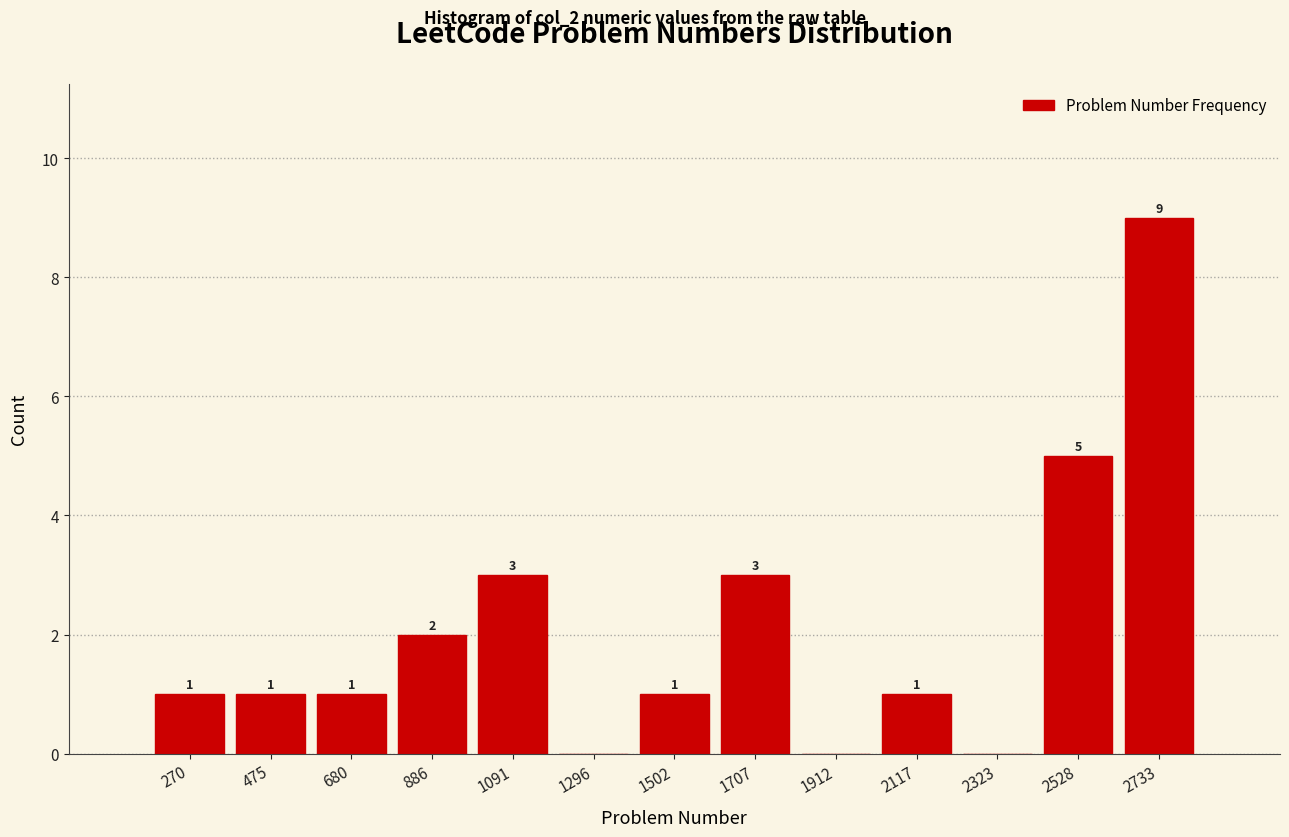

Over which range of the x-axis is the bar tallest?

2650 to 2850